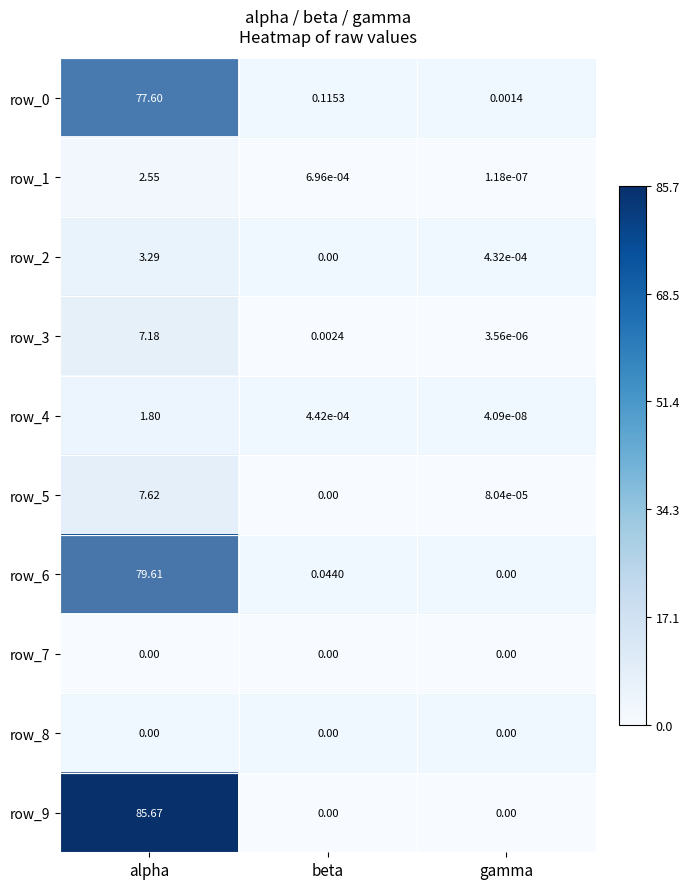

Is the value of row_0 at alpha greater than the value of row_2 at gamma?

Yes